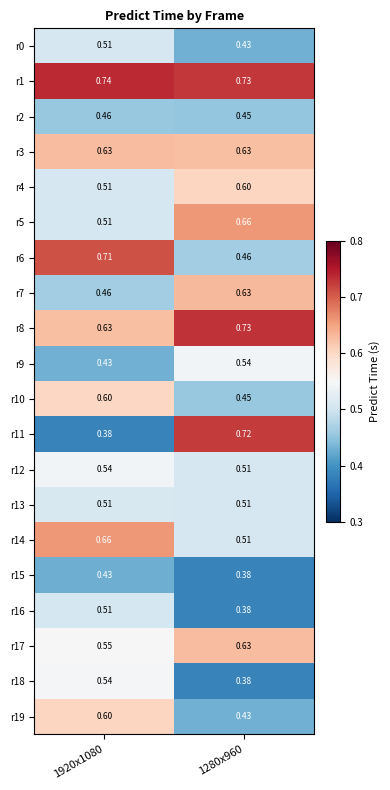

Is the value of r1 at 1280x960 greater than the value of r3 at 1280x960?

Yes